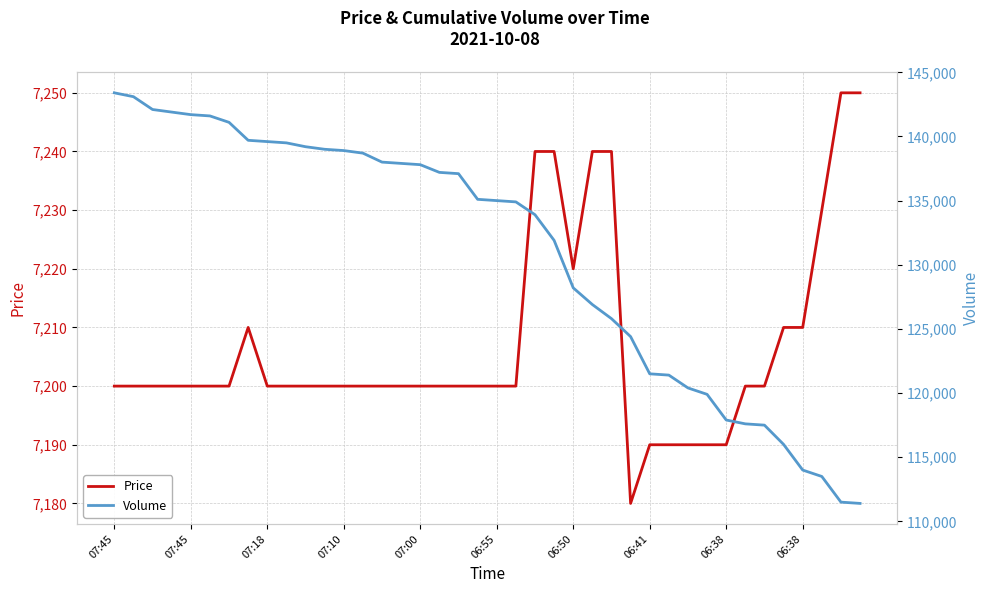

How many Price values are between 7200 and 7210?

26